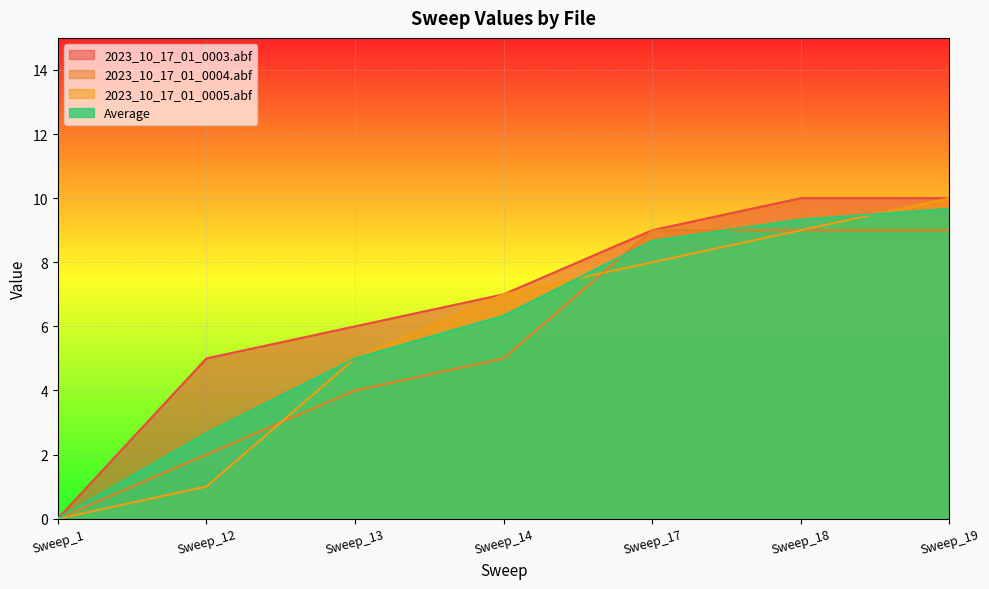

How many values in Average are above zero?

6